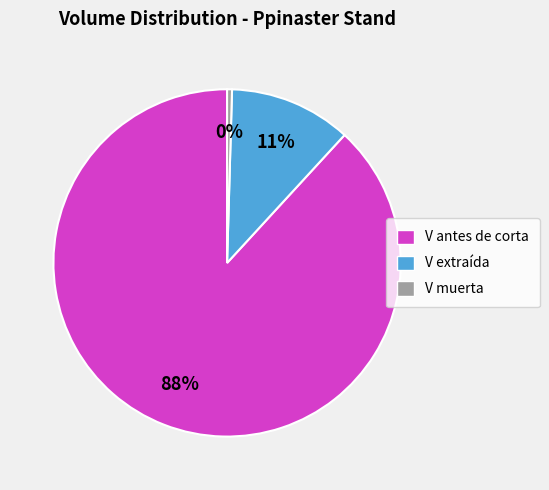

To the nearest percent, what portion does V extraída represent?

11%